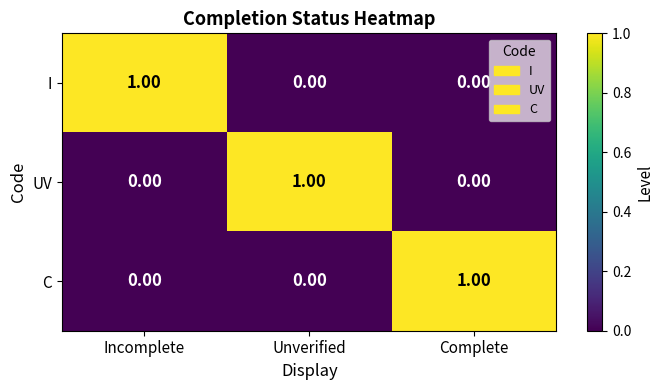

At how many categories does at least one series exceed 0?

3